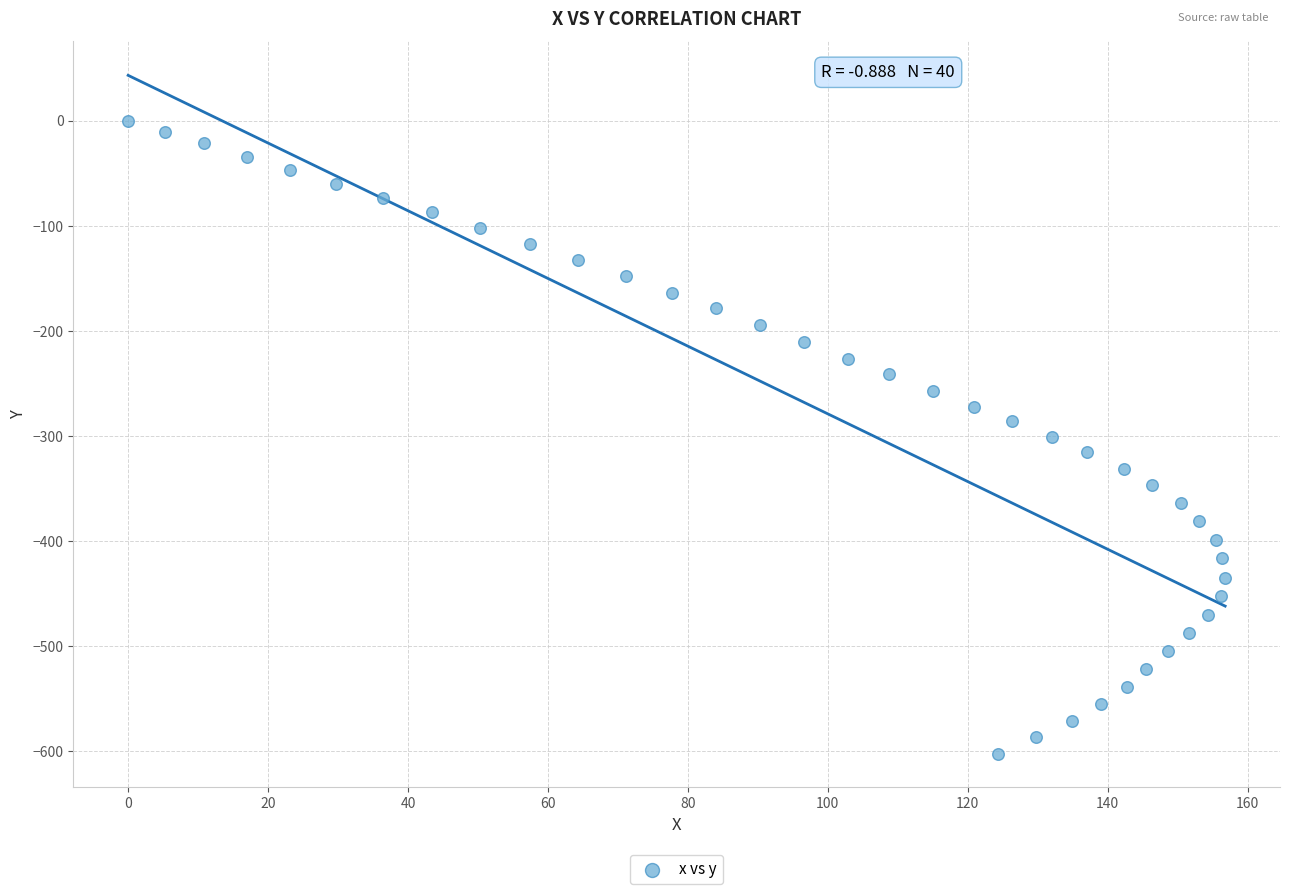

What is the range of Y values (max minus min)?

602.2